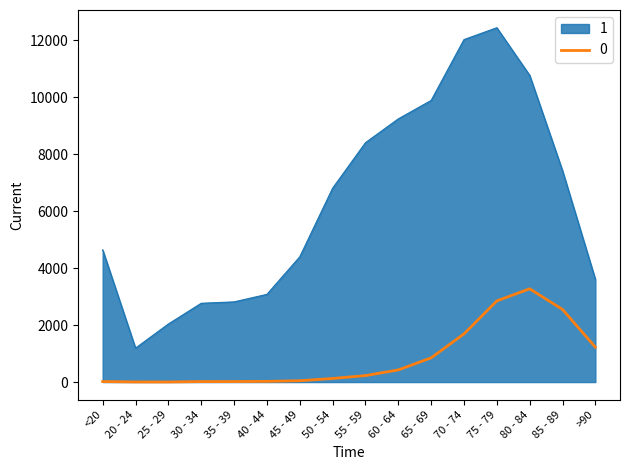

What is the greatest value displayed?

12434